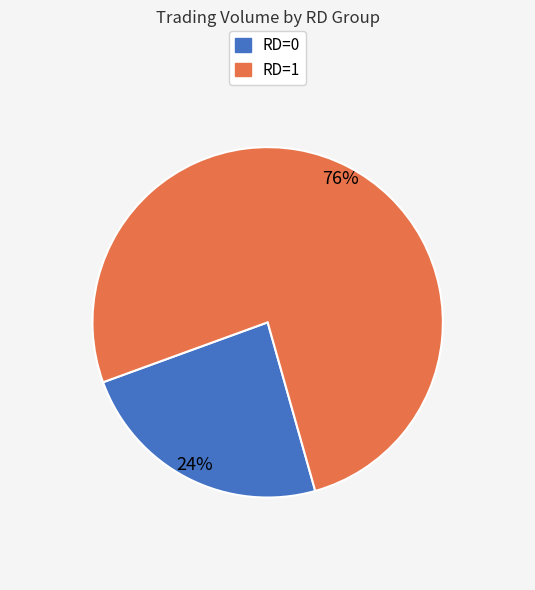

To the nearest percent, what is the average slice percentage?

50%